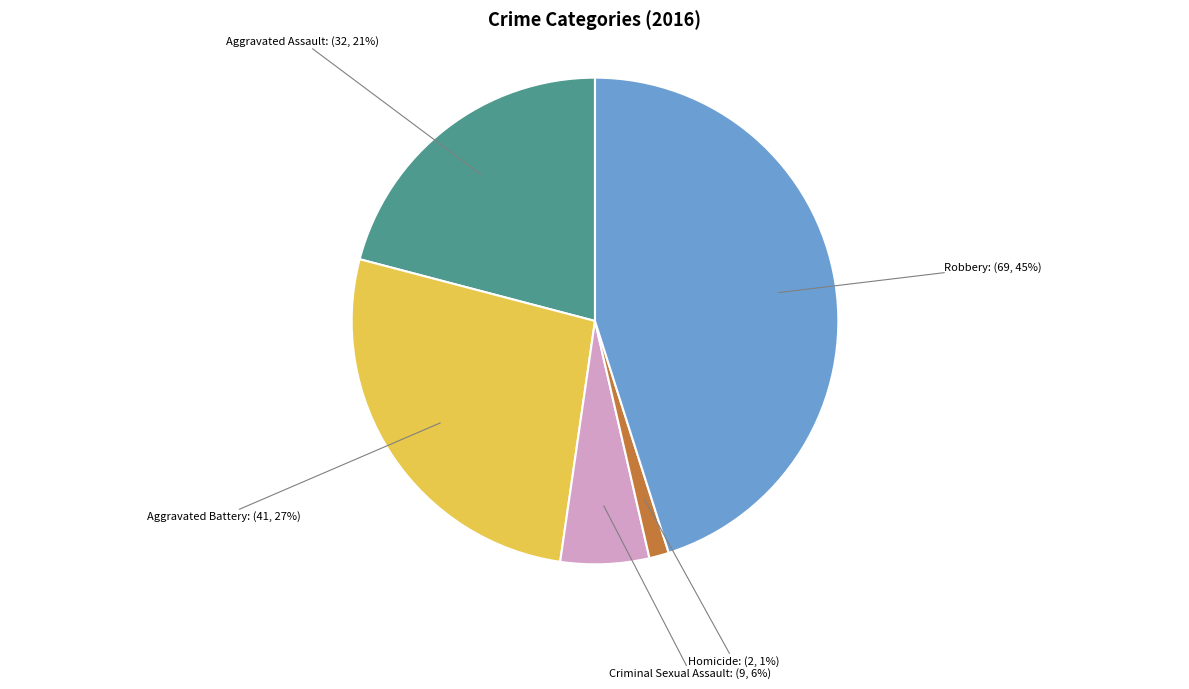

How many slices are in this pie chart?

5